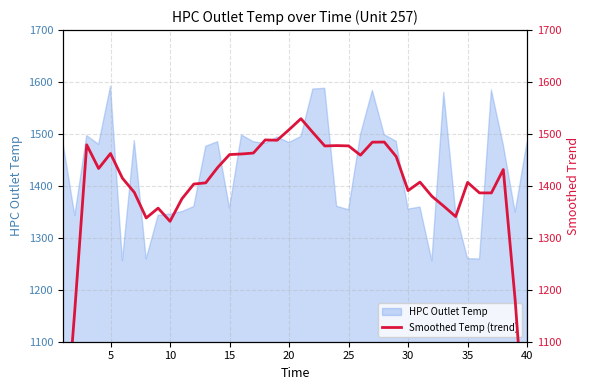

Reading right to left, extract all data points from this chart.

862.6	1179.6	1431.5	1386.5	1386.5	1406.8	1341.0	1360.9	1380.0	1407.3	1391.0	1456.6	1484.4	1484.2	1459.2	1477.1	1477.6	1476.9	1502.8	1529.5	1508.2	1487.9	1488.5	1463.2	1461.5	1460.3	1435.4	1405.9	1403.6	1375.2	1331.8	1357.2	1338.3	1387.5	1414.9	1462.4	1433.5	1479.1	1160.8	864.8